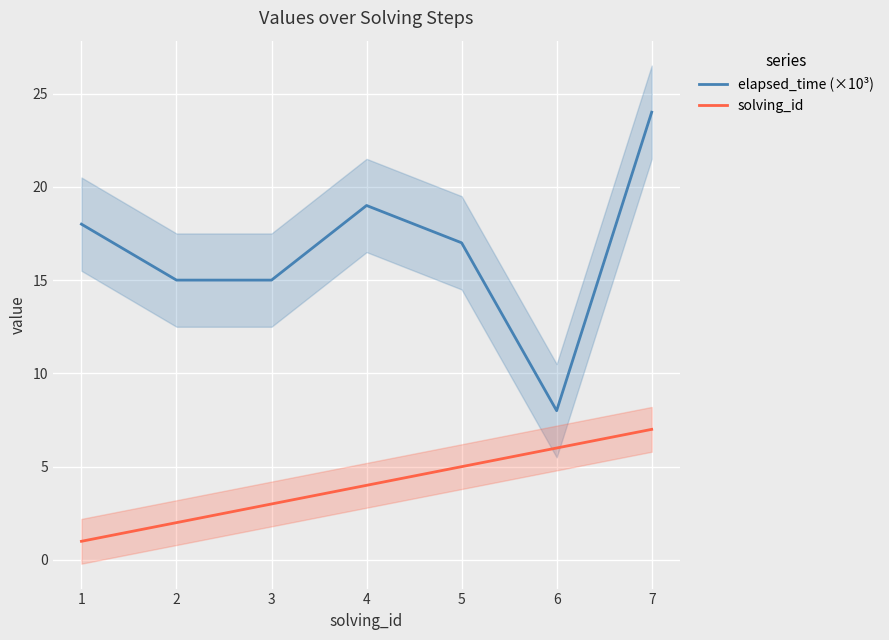

What are all the series names shown in the legend?

elapsed_time (×10³), solving_id